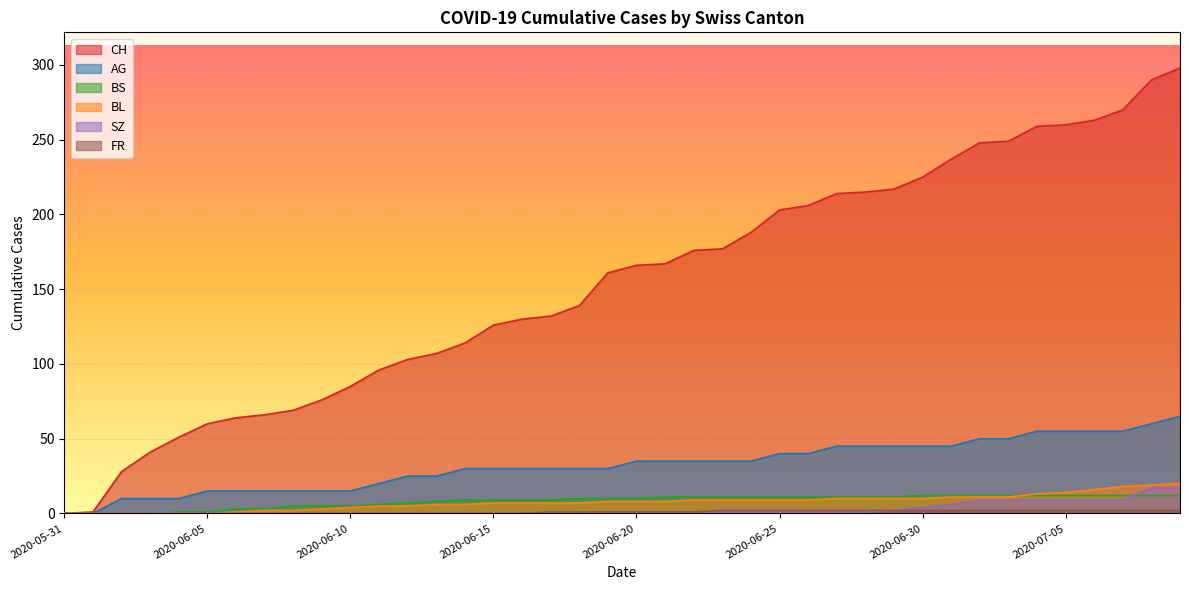

At which label does CH reach its peak?

2020-07-09